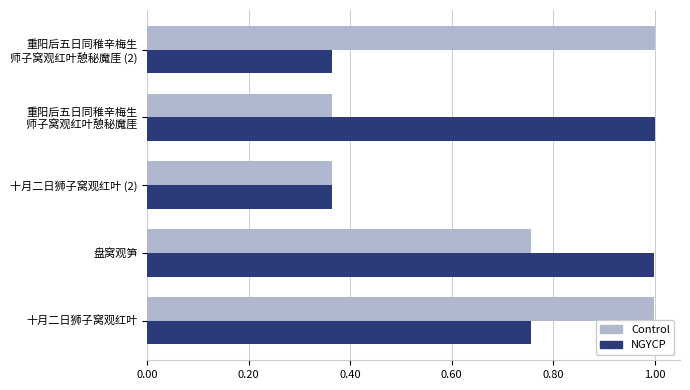

What is the difference between the maximum and minimum values in the NGYCP series?

0.6